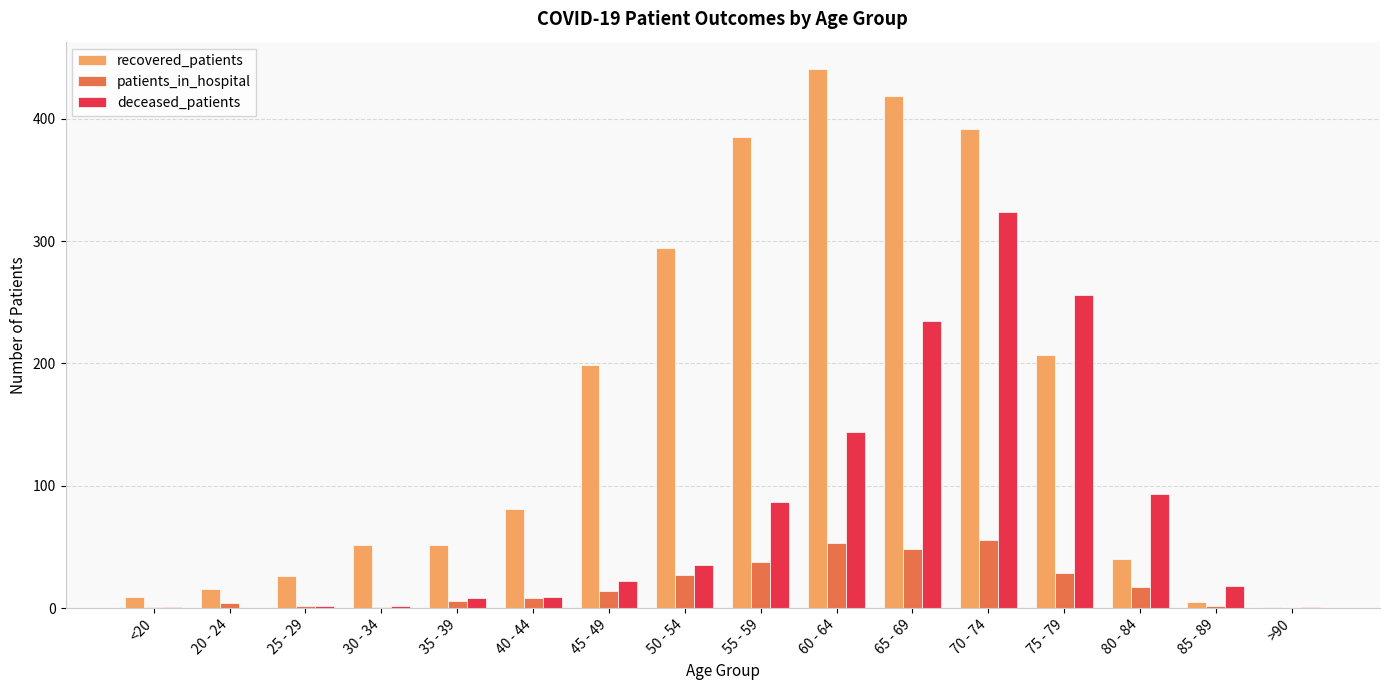

Which label corresponds to the largest value in the chart?

60 - 64